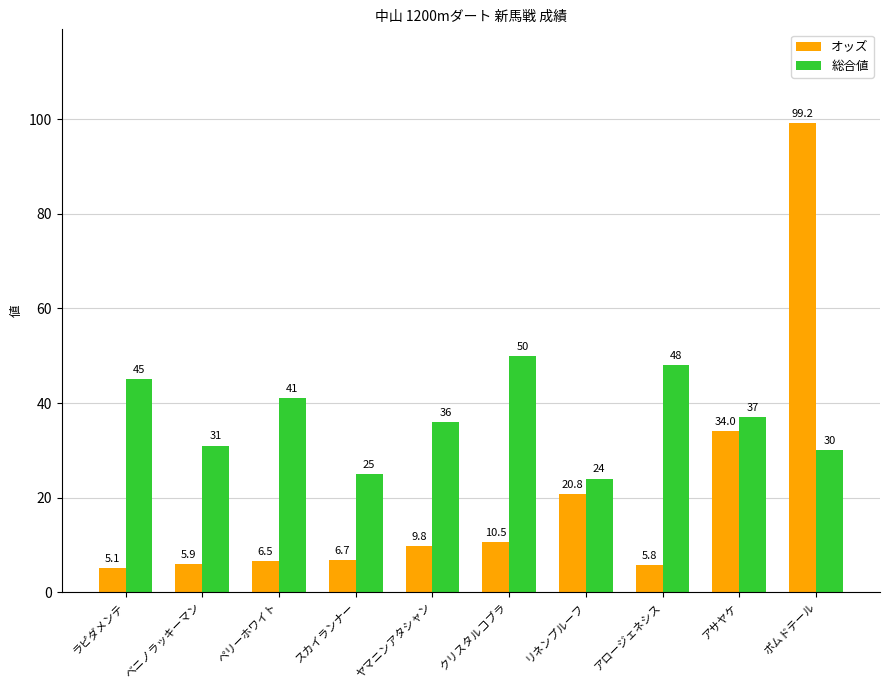

What is the label of the 6th bar from the left?

クリスタルコブラ